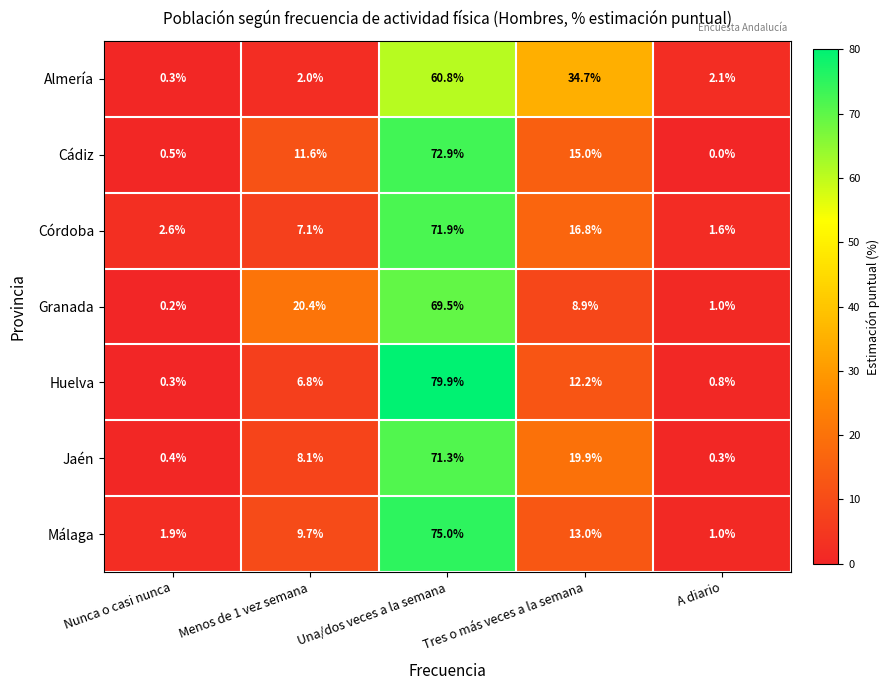

What value does the Huelva series have at Una/dos veces a la semana?

79.9